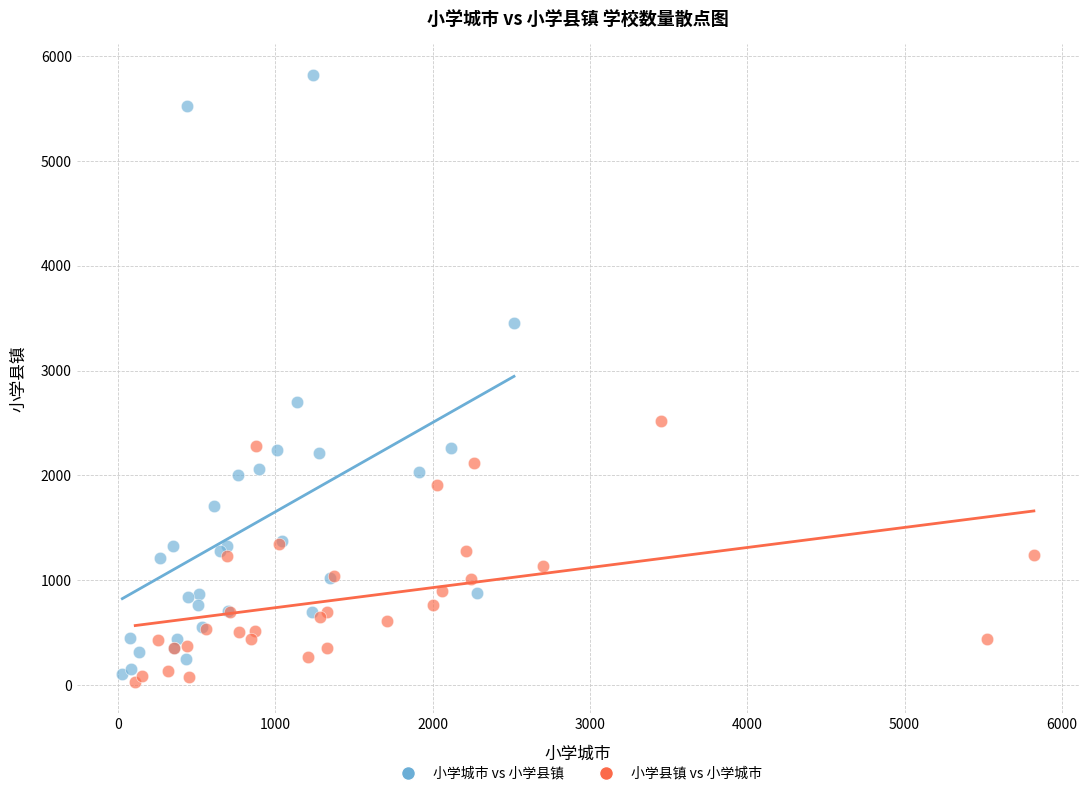

Which series has the widest spread of Y values?

小学城市 vs 小学县镇